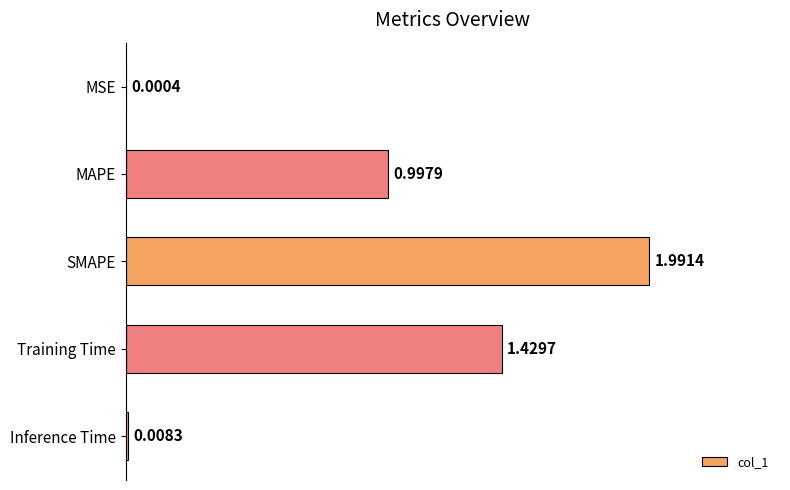

Which has a higher value, MSE or SMAPE?

SMAPE